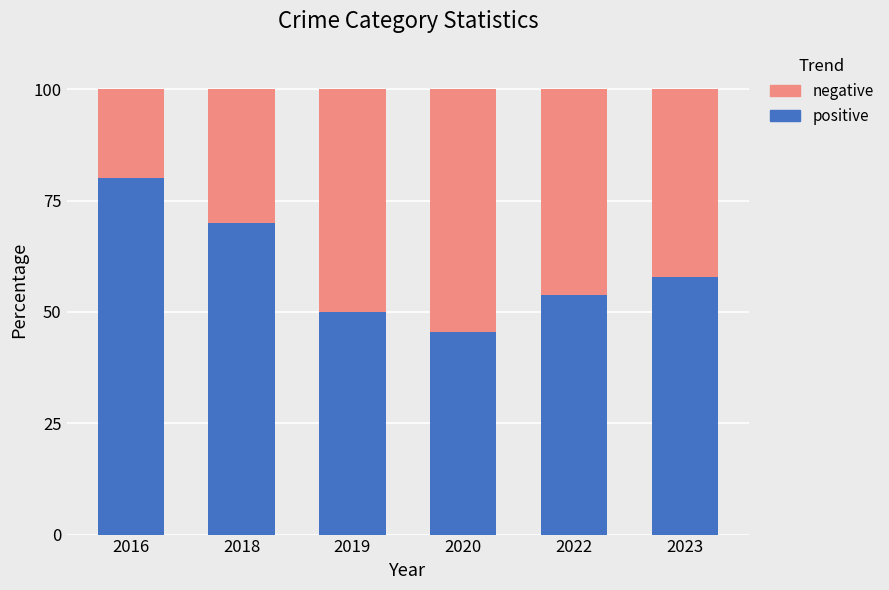

What is the total value across all series at 2022?

100.0